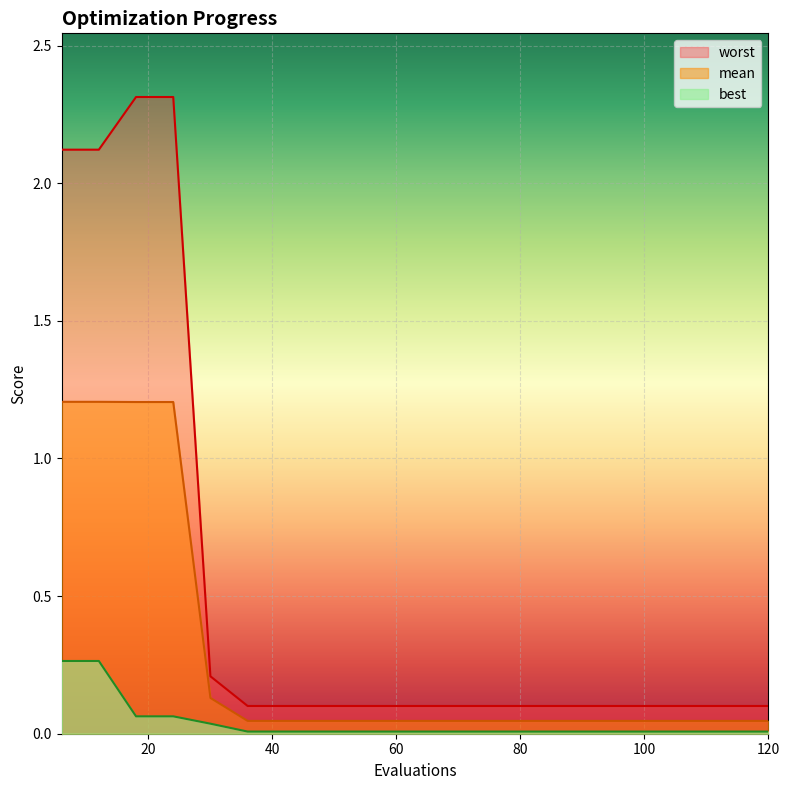

True or false: worst has a value of 0.1 at 66.

False